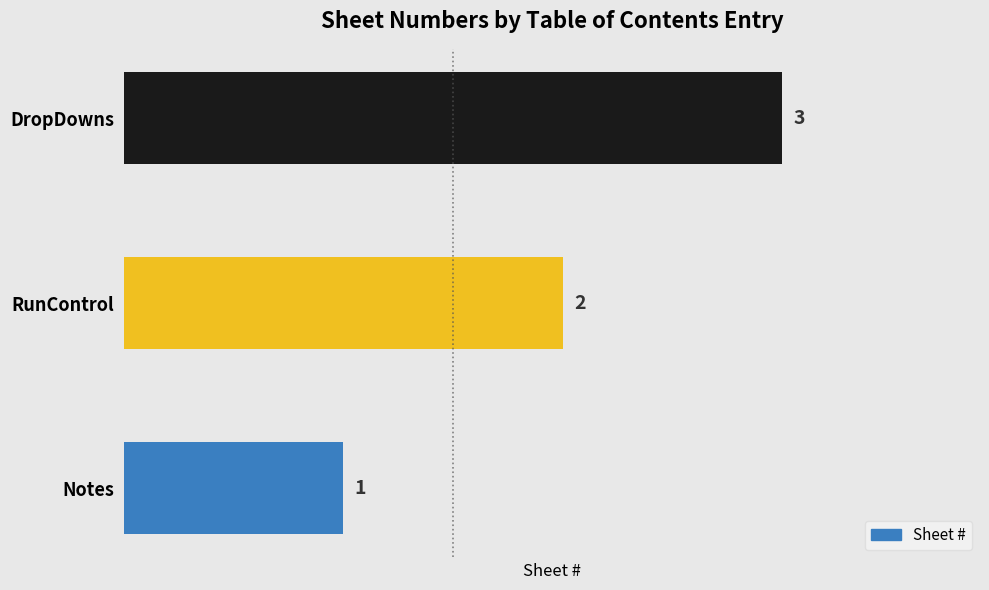

List the labels in order of value, largest first.

DropDowns, RunControl, Notes